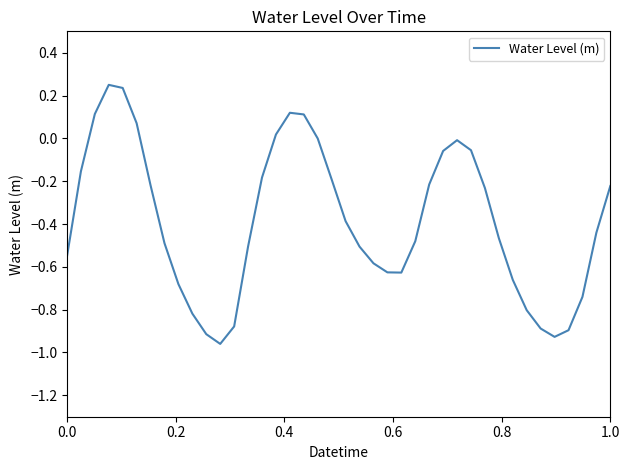

What is the sum of all values?

-15.4